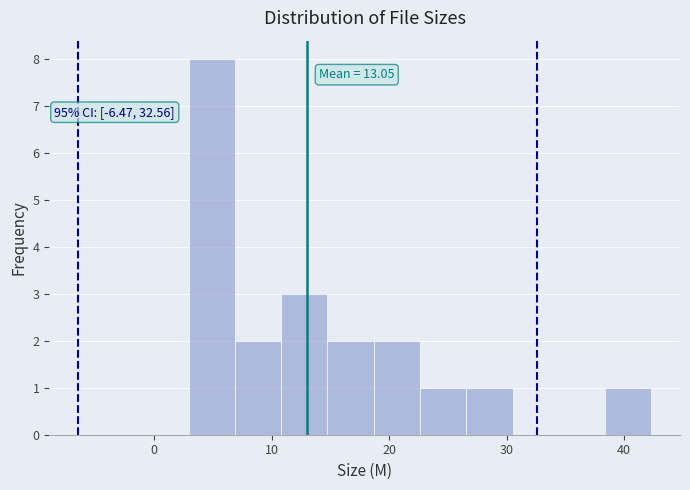

Read against the x-axis, roughly where is the centre of the tallest bar?

5